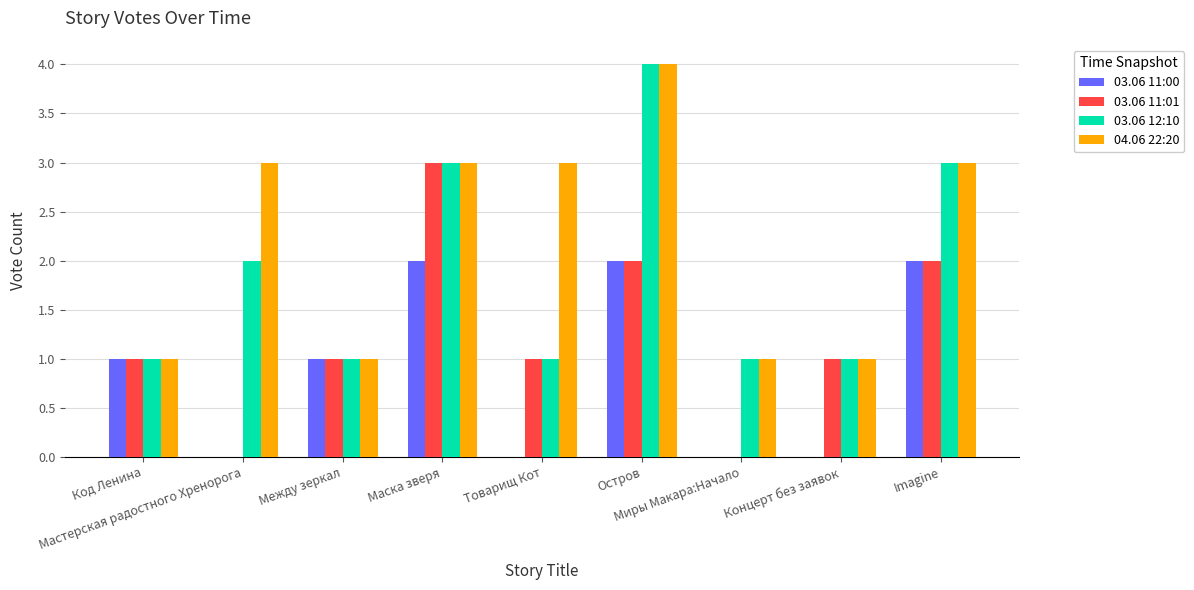

Count the number of categories in the chart.

9